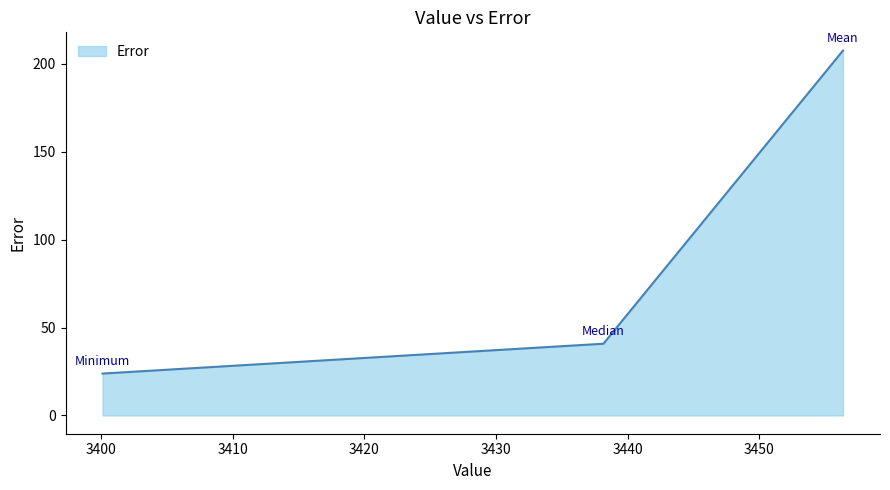

What is the average value?

90.8